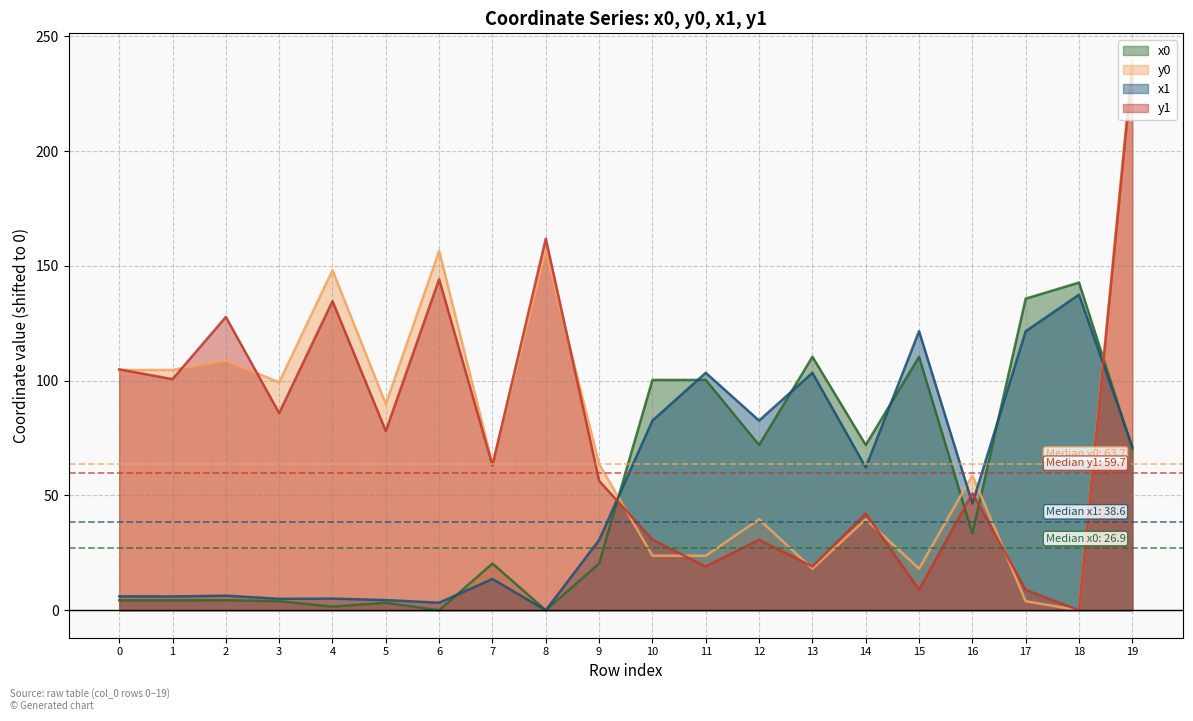

What is the difference between the maximum and second lowest values in the y1 series?

227.8